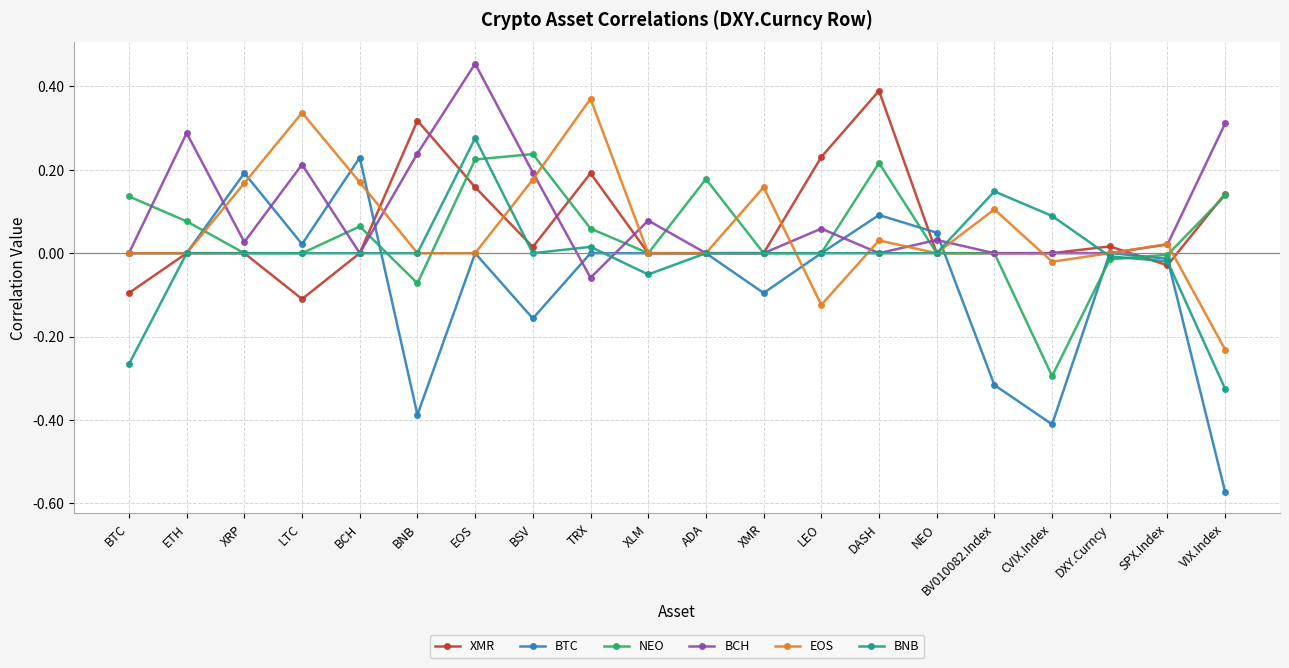

Does the chart display data point markers on the line(s)?

Yes